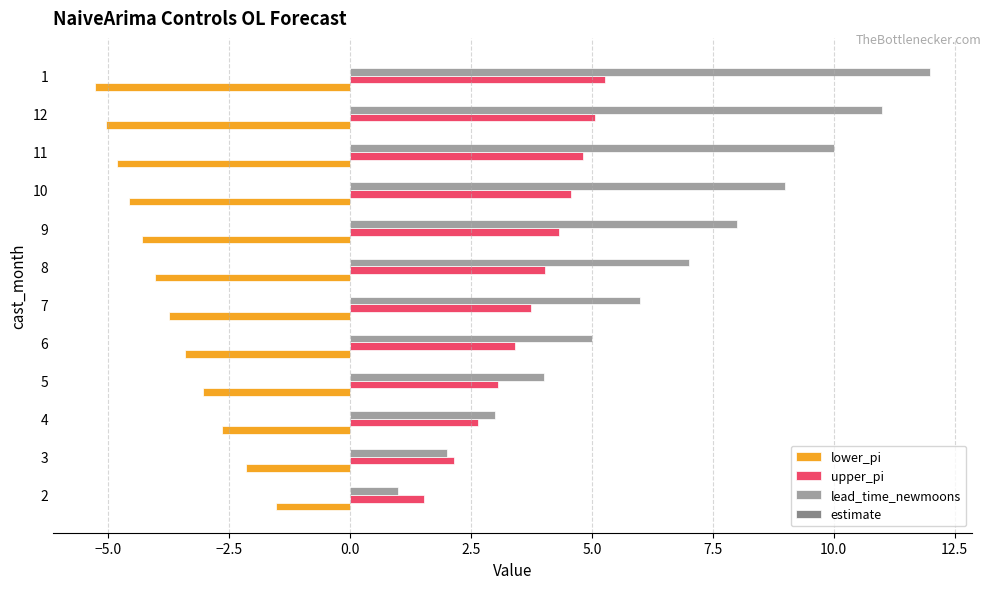

The value of upper_pi at 8 is 4.0. True or false?

True